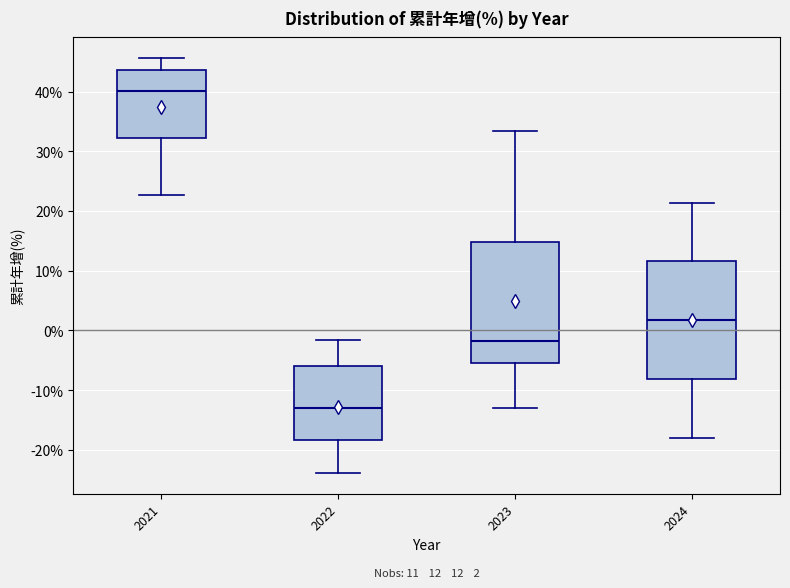

Which box has the lowest median line?

2022